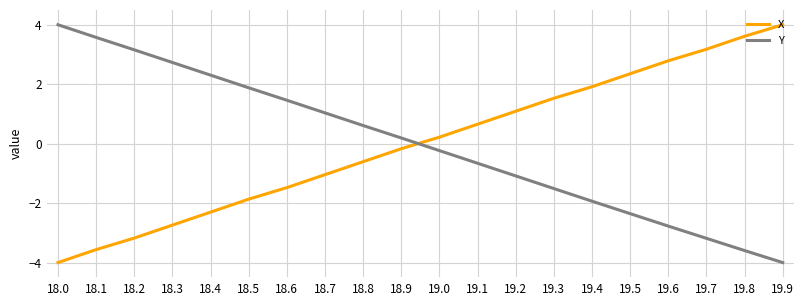

Reading left to right, list all the values displayed in this chart.

X: -4.0	-3.6	-3.2	-2.7	-2.3	-1.9	-1.5	-1.0	-0.6	-0.2	0.2	0.7	1.1	1.5	1.9	2.4	2.8	3.2	3.6	4.0
Y: 4.0	3.6	3.2	2.7	2.3	1.9	1.5	1.0	0.6	0.2	-0.2	-0.7	-1.1	-1.5	-1.9	-2.4	-2.8	-3.2	-3.6	-4.0